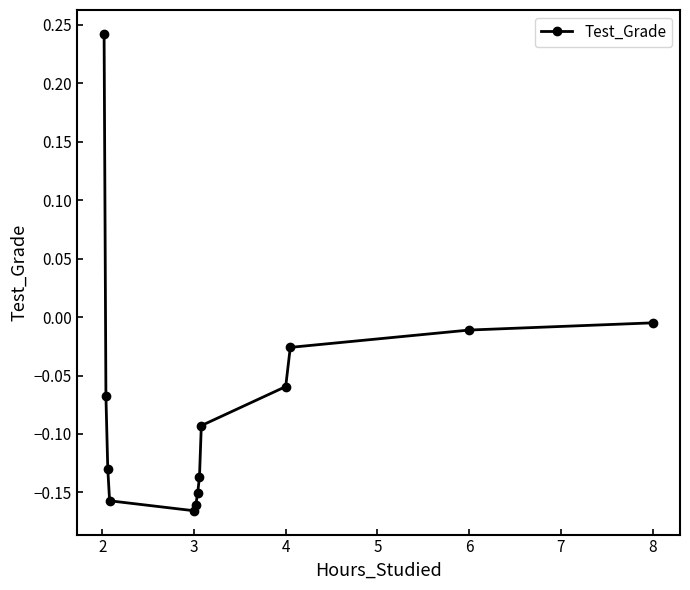

How many points are lower than both their immediate neighbors (excluding endpoints)?

1